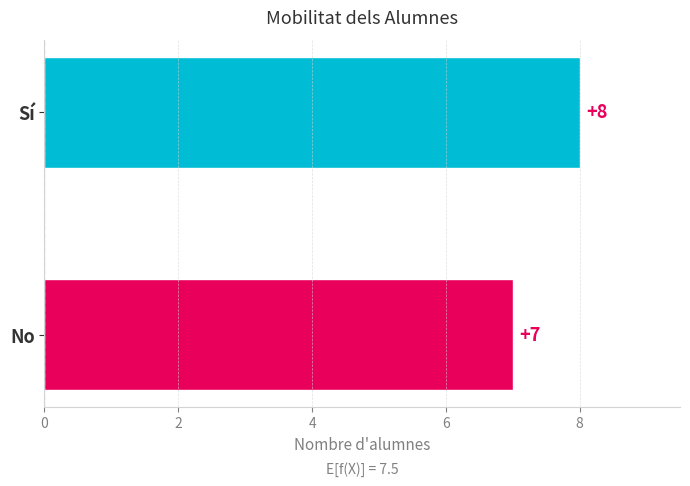

Where is the data nearest to the value 7?

No